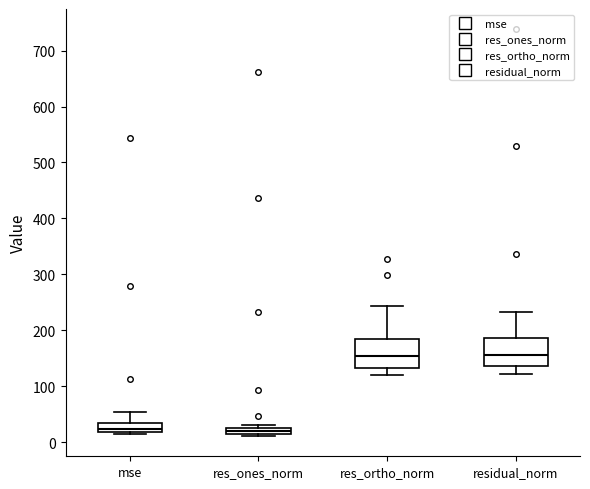

Where is the lower edge of the box for res_ortho_norm on the y-axis? The values are not printed on the chart, so give them approximately, as read against the axis.

130